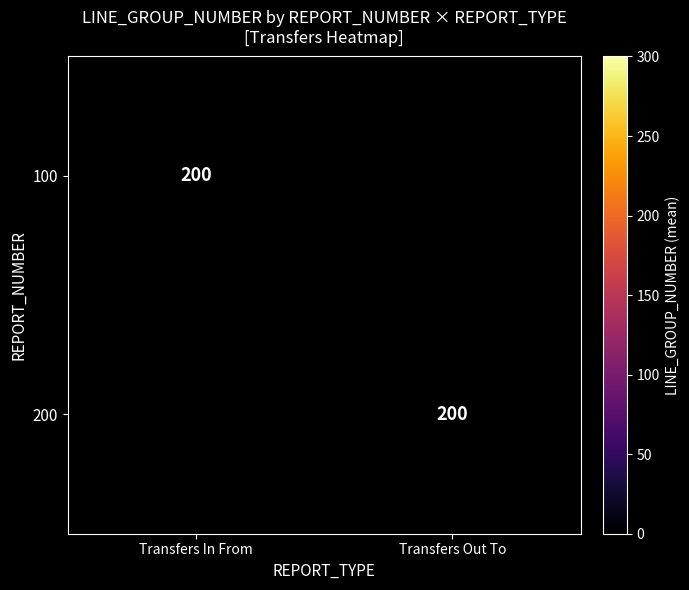

Which series has the widest spread of values?

Transfers In From